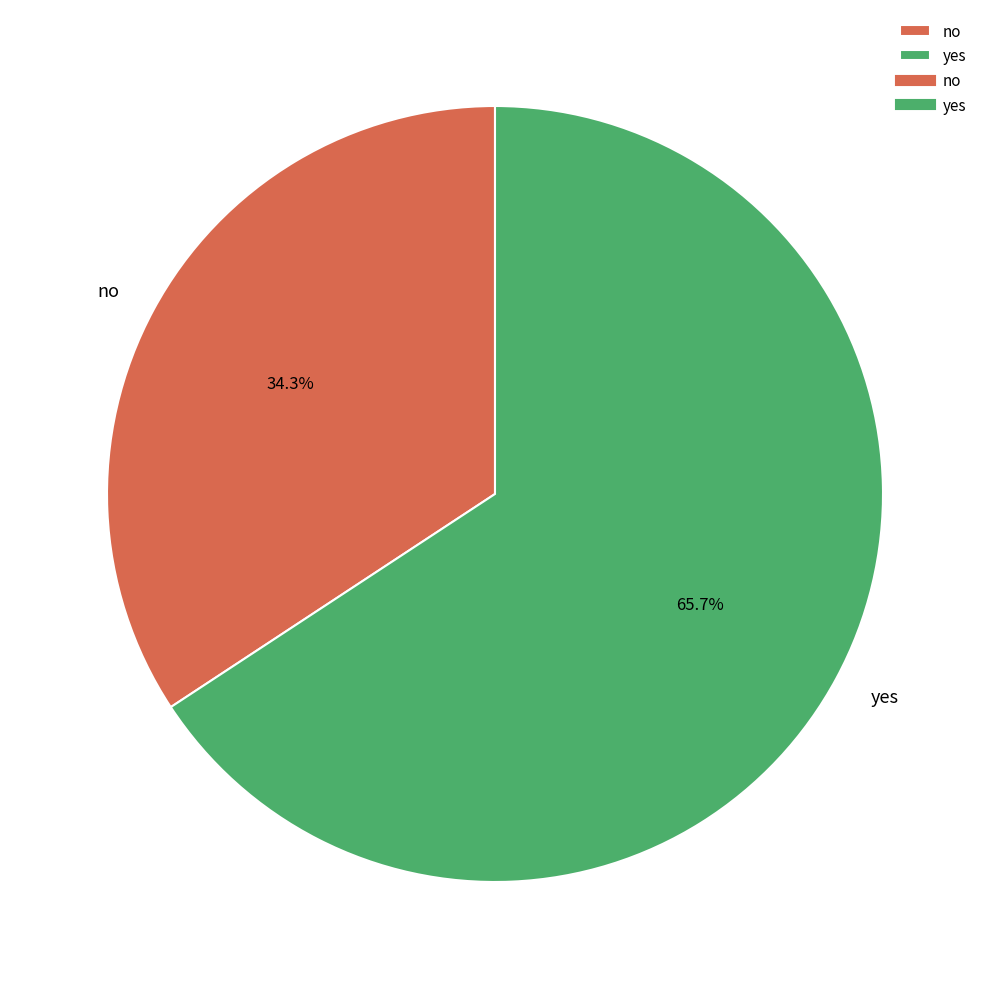

Combined, do yes and no account for over 50%?

Yes